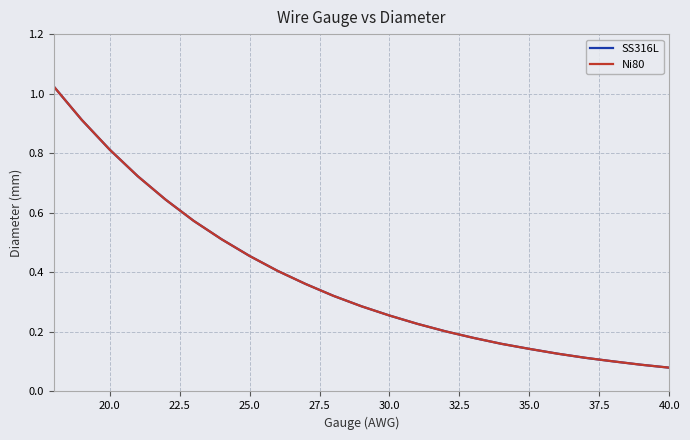

Does the chart have visible grid lines?

Yes